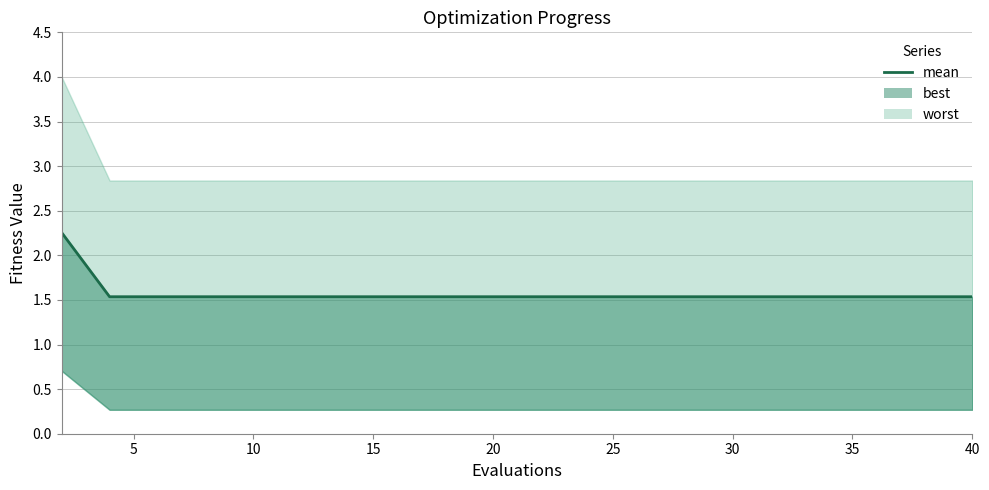

The value at 10 is 0.8. True or false?

False